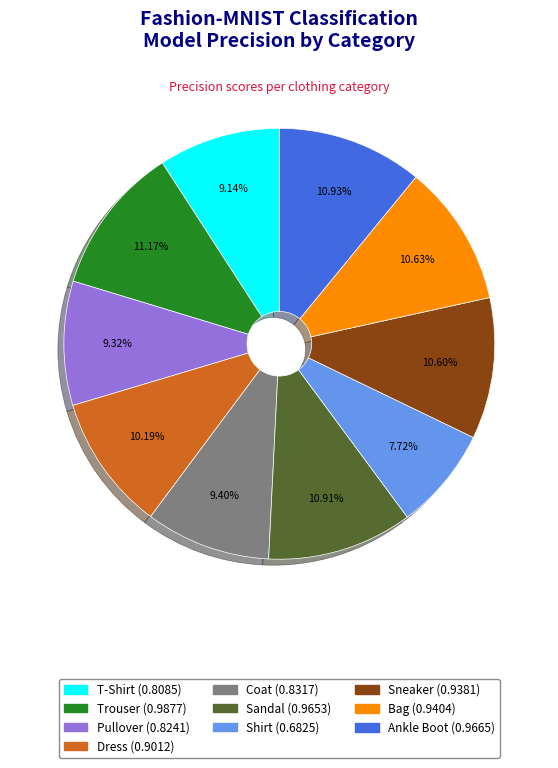

How many slices are in this pie chart?

10